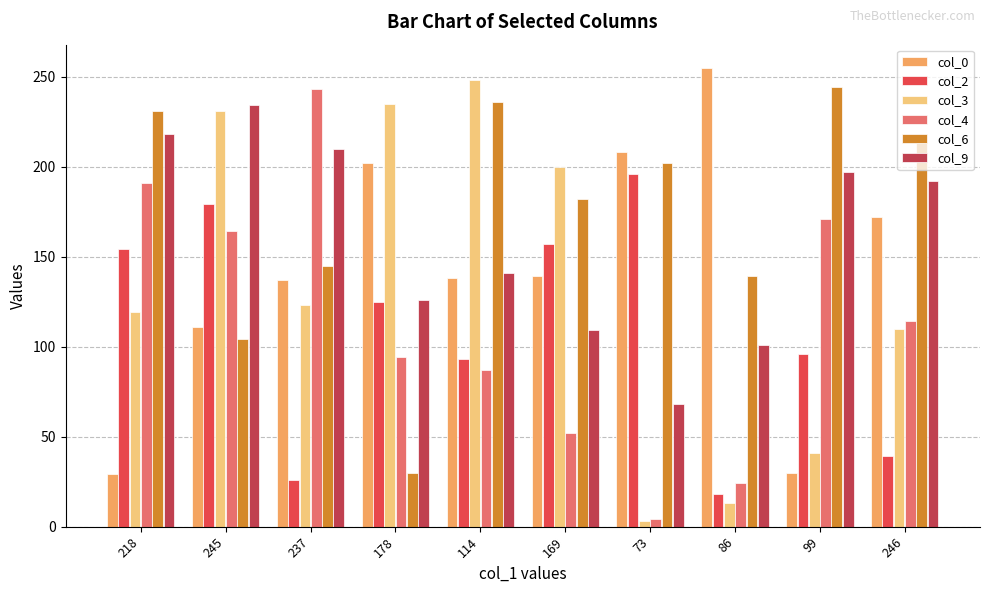

True or false: col_3 has a value of 200 at 169.

True